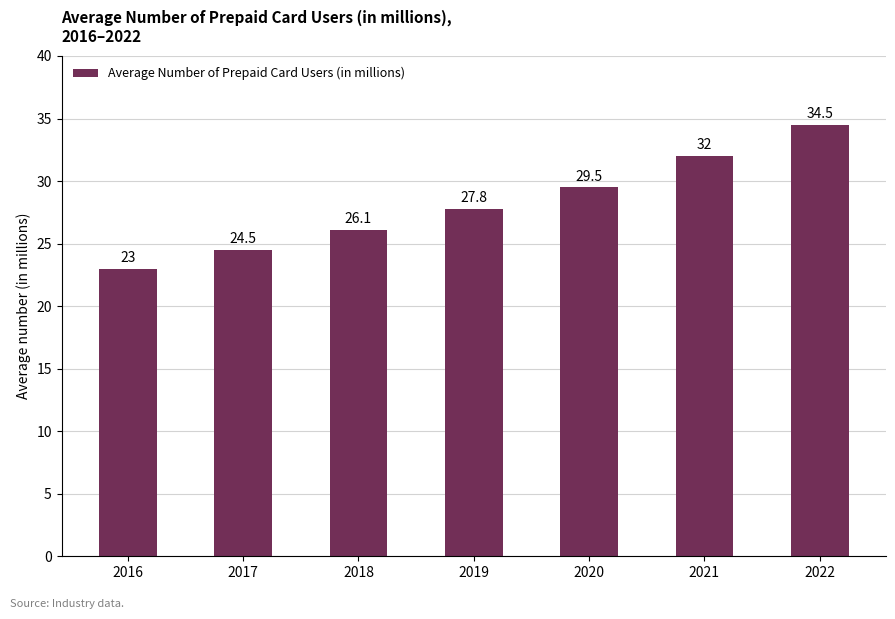

Are the bars horizontal?

No